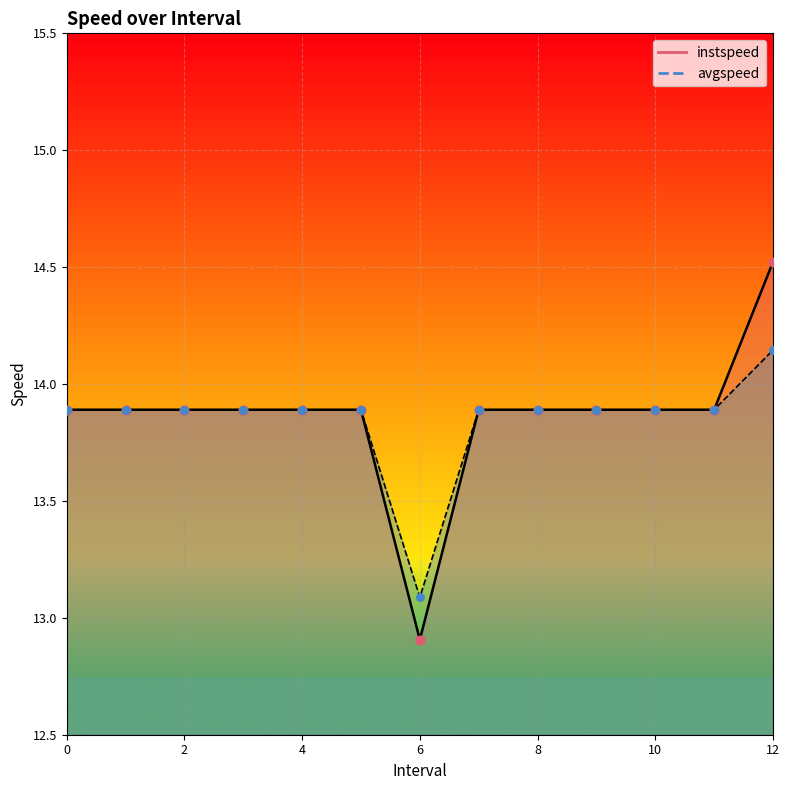

Which series contains the lowest Y value?

instspeed